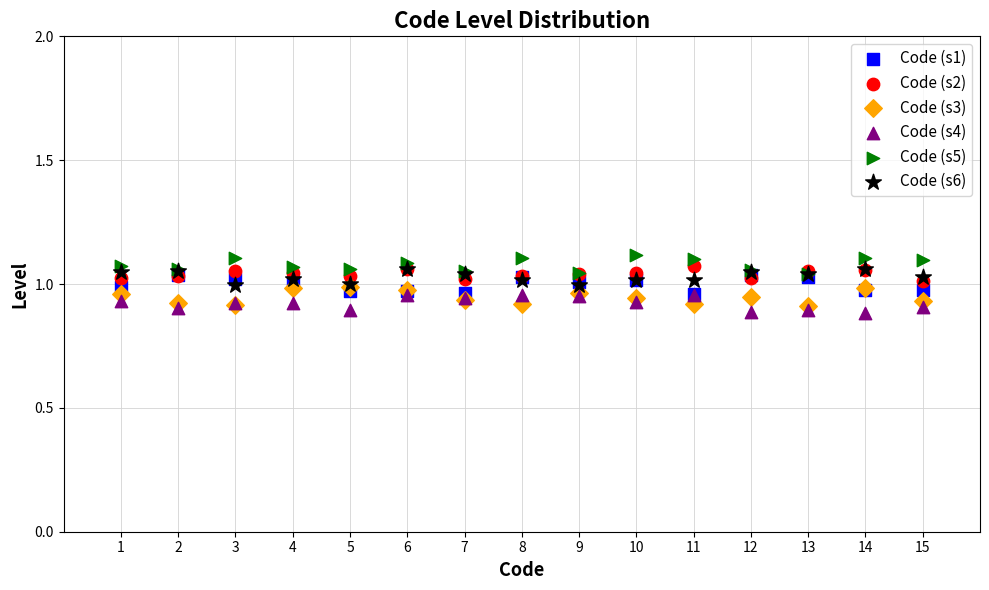

What are all the series names shown in the legend?

Code (s1), Code (s2), Code (s3), Code (s4), Code (s5), Code (s6)